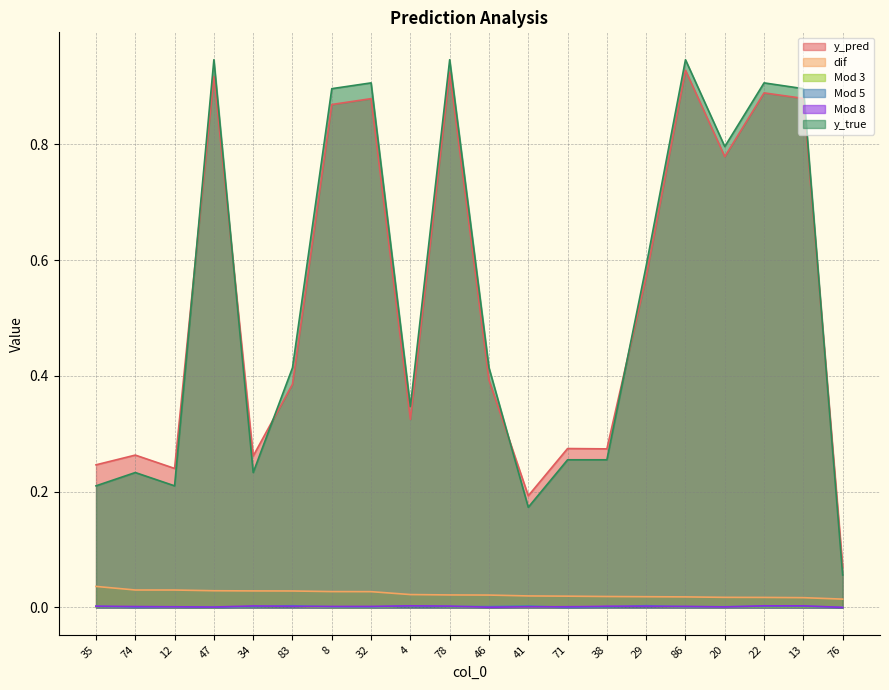

True or false: Mod 3 and y_true cross at least once.

False